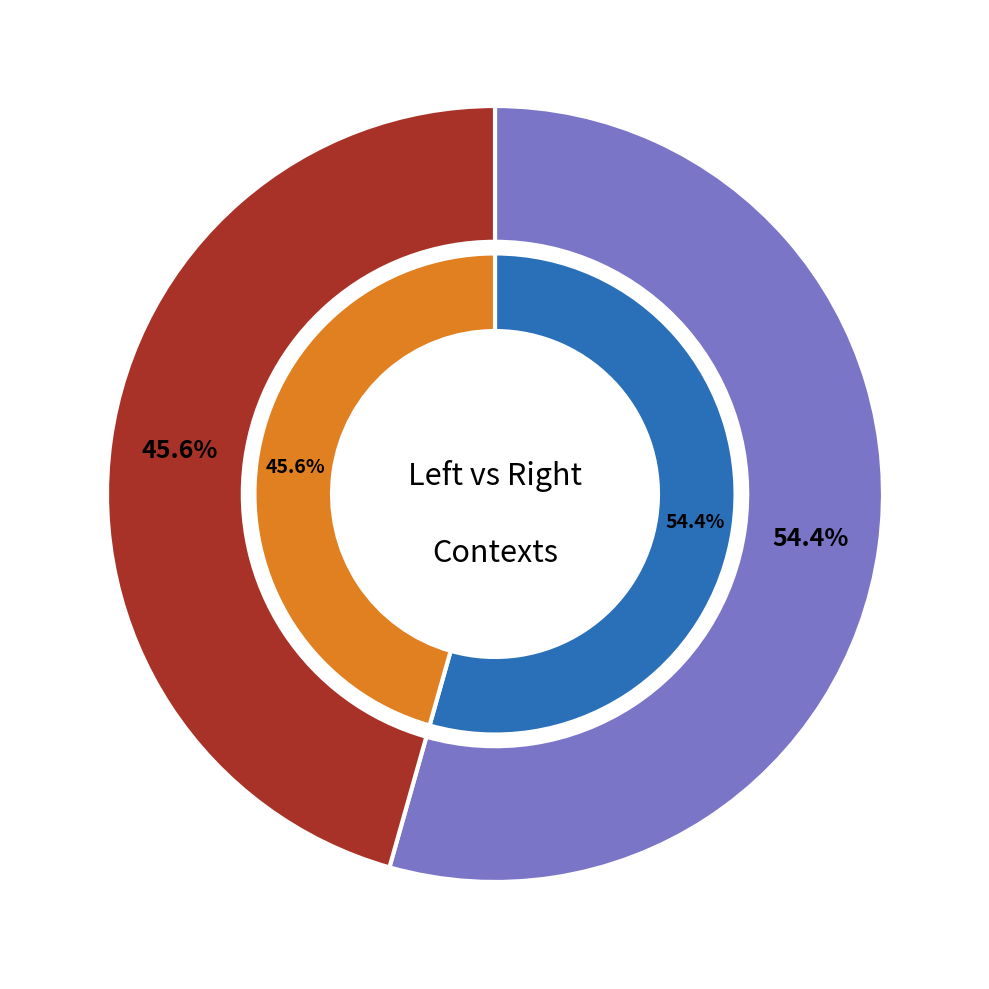

To the nearest percent, what is the average slice percentage?

50%